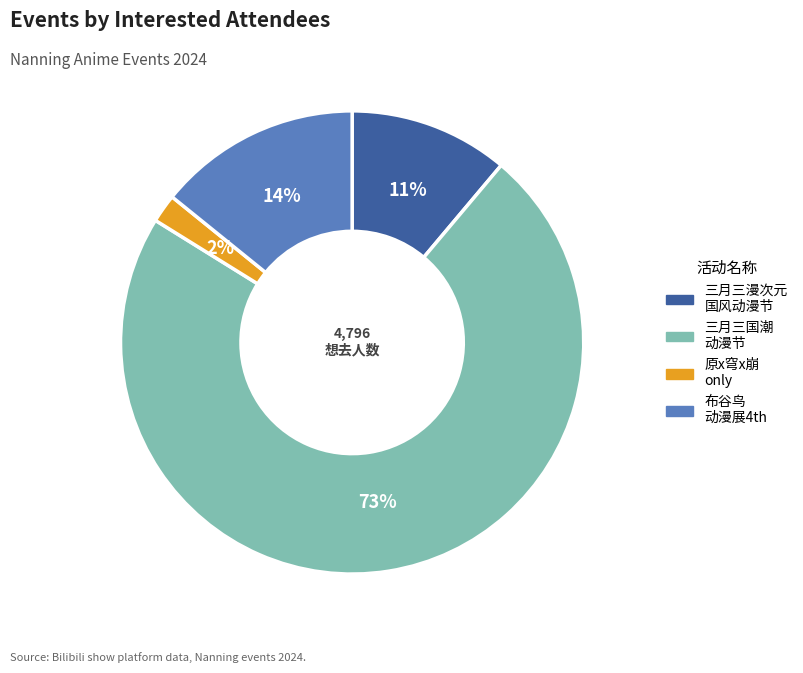

Is there any slice that represents more than half of the pie?

Yes